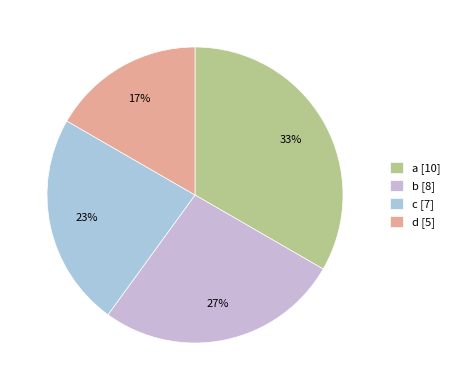

Which slice is the largest?

a